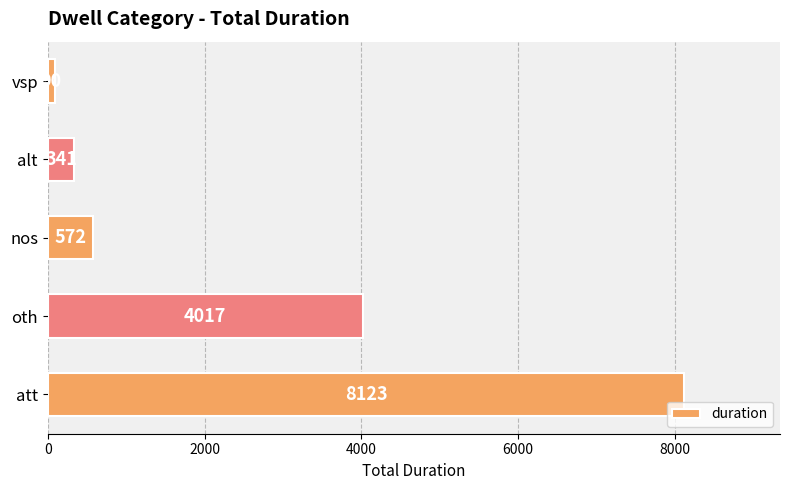

Reading bottom to top, extract all data points from this chart.

8123	4017	572	341	90